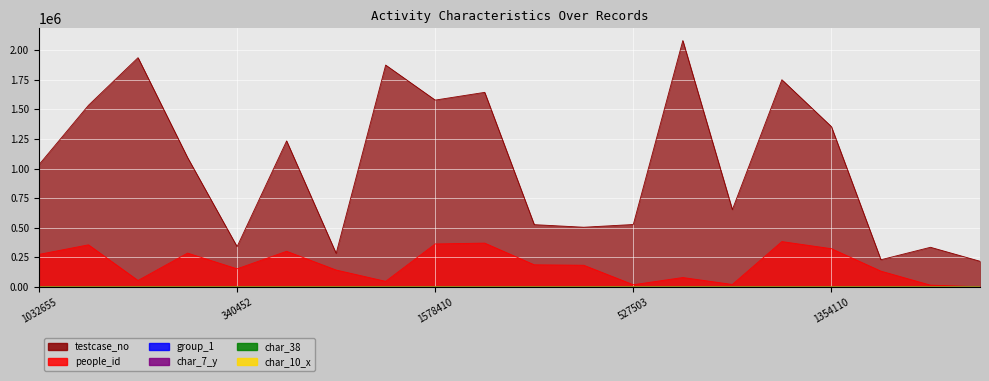

Reading left to right, transcribe all the data shown in this chart.

people_id: 274946	355763	54699	286003	153017	301252	142948	47341	363190	370270	187135	183202	18735	79517	20971	383162	323135	133415	15189	1309
testcase_no: 1032656	1534588	1936642	1093445	340453	1233569	283588	1874292	1578411	1643764	526225	504405	527504	2081502	653141	1750413	1354111	229787	335018	217043
group_1: 1	2	2	2	2	2	2	2	2	2	2	2	2	2	2	2	2	2	1	2
char_38: 0	0	1	0	1	0	0	0	1	0	0	0	1	0	0	0	1	0	1	1
char_7_y: 9	9	21	13	13	17	11	18	23	1	11	1	4	11	9	8	2	16	12	8
char_10_x: 0	0	0	0	5	0	0	0	0	0	0	0	0	0	0	0	0	0	0	0